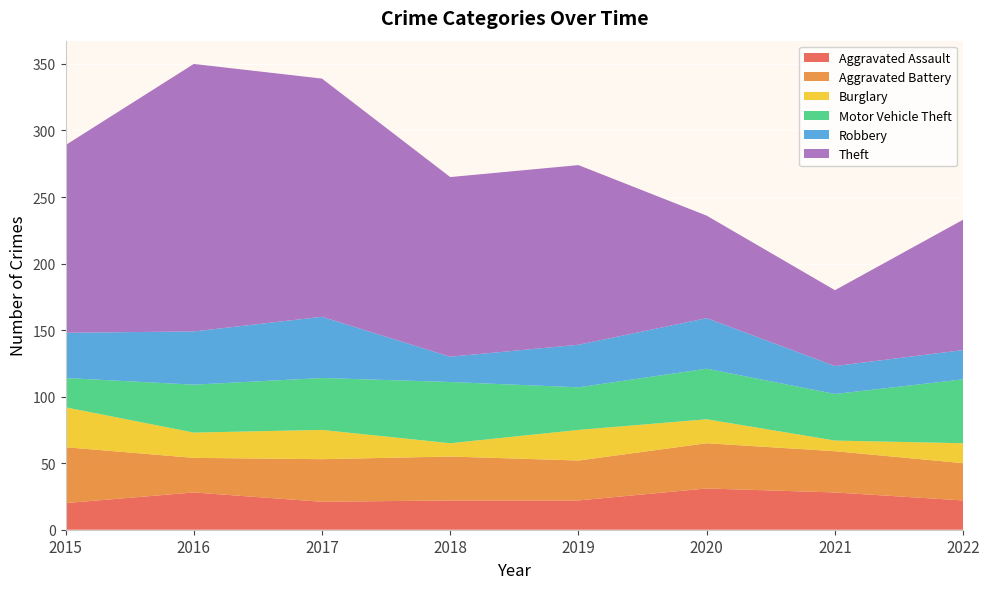

Reading right to left, transcribe all the data shown in this chart.

Aggravated Assault: 22	28	31	22	22	21	28	20
Aggravated Battery: 28	31	34	30	33	32	26	42
Burglary: 15	8	18	23	10	22	19	30
Motor Vehicle Theft: 48	35	38	32	46	39	36	22
Robbery: 22	21	38	32	19	46	40	34
Theft: 98	57	77	135	135	179	201	141